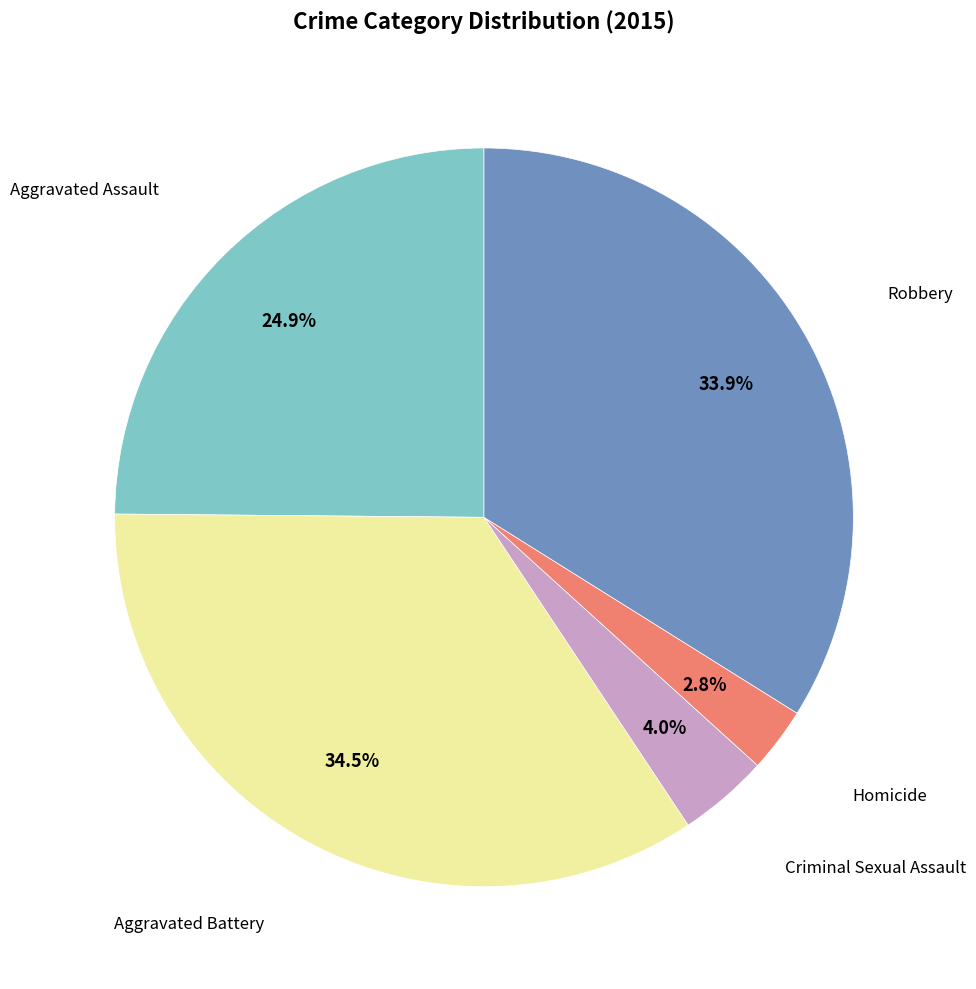

Does any single category account for the majority?

No